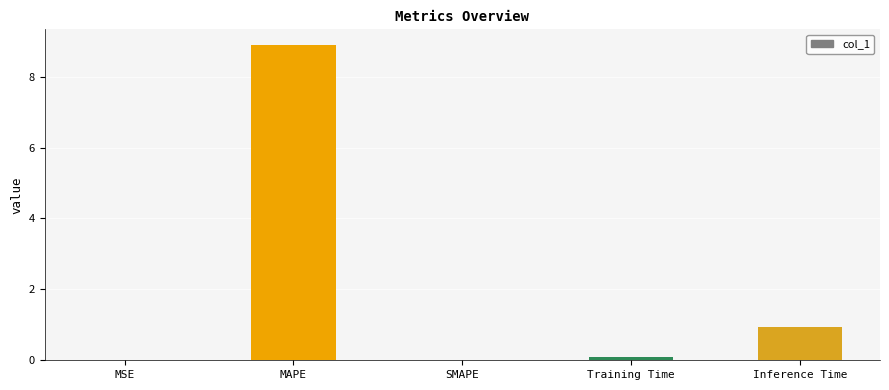

What is the sum of the values at SMAPE and MAPE?

8.9